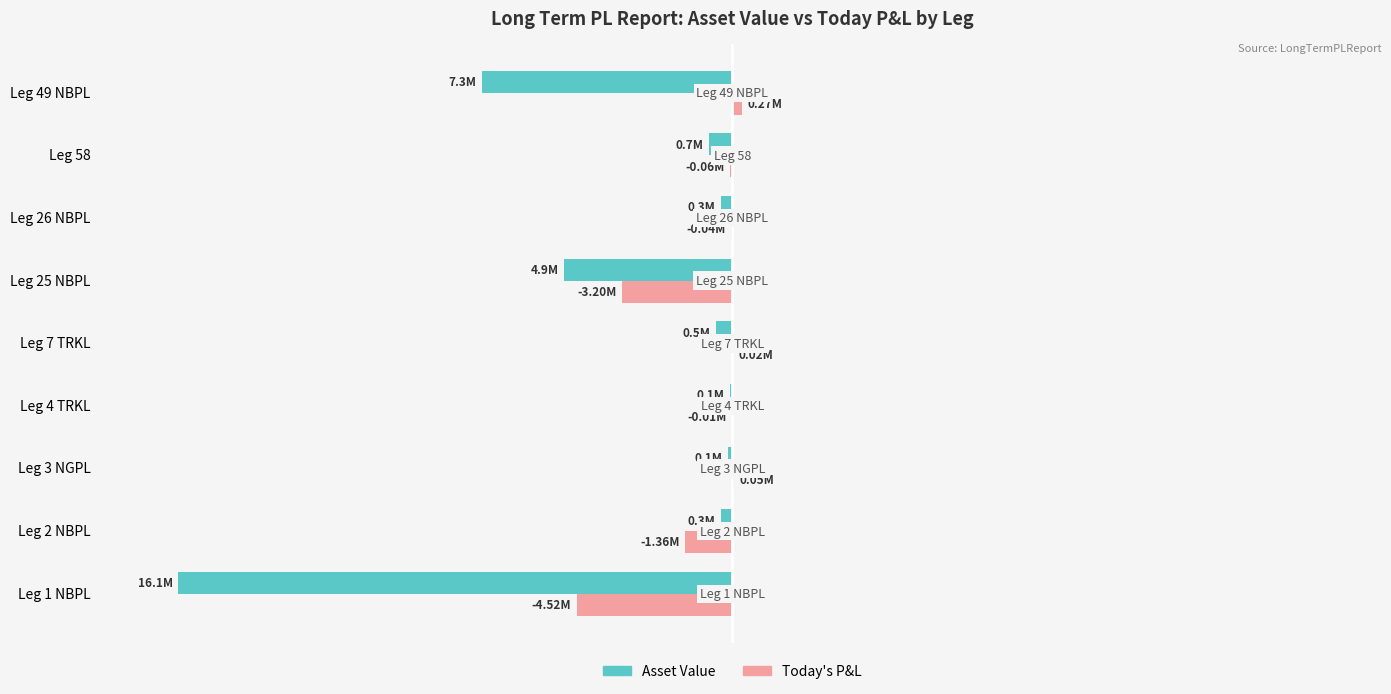

What are all the series names shown in the legend?

Asset Value, Today's P&L